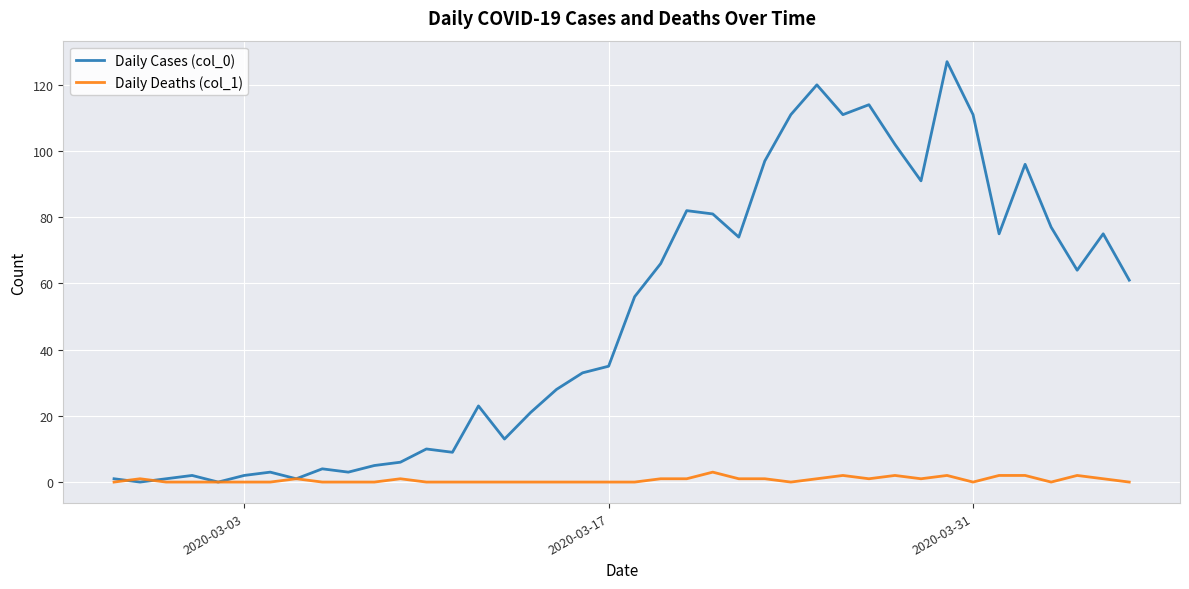

Which series has the largest range (max minus min)?

Daily Cases (col_0)